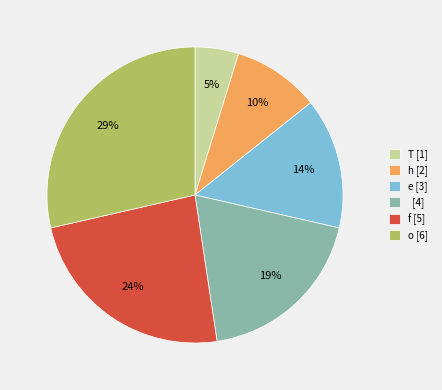

Do f [5] and o [6] together represent more than half of the pie?

Yes